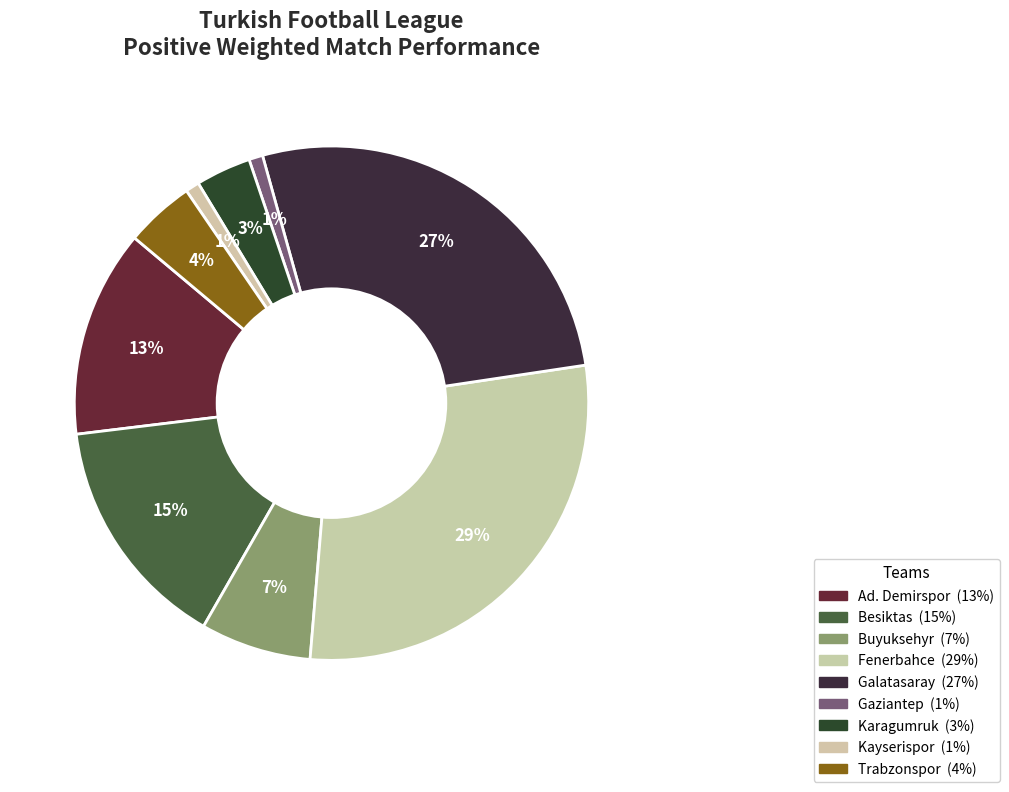

What is the largest slice in the pie chart?

Fenerbahce